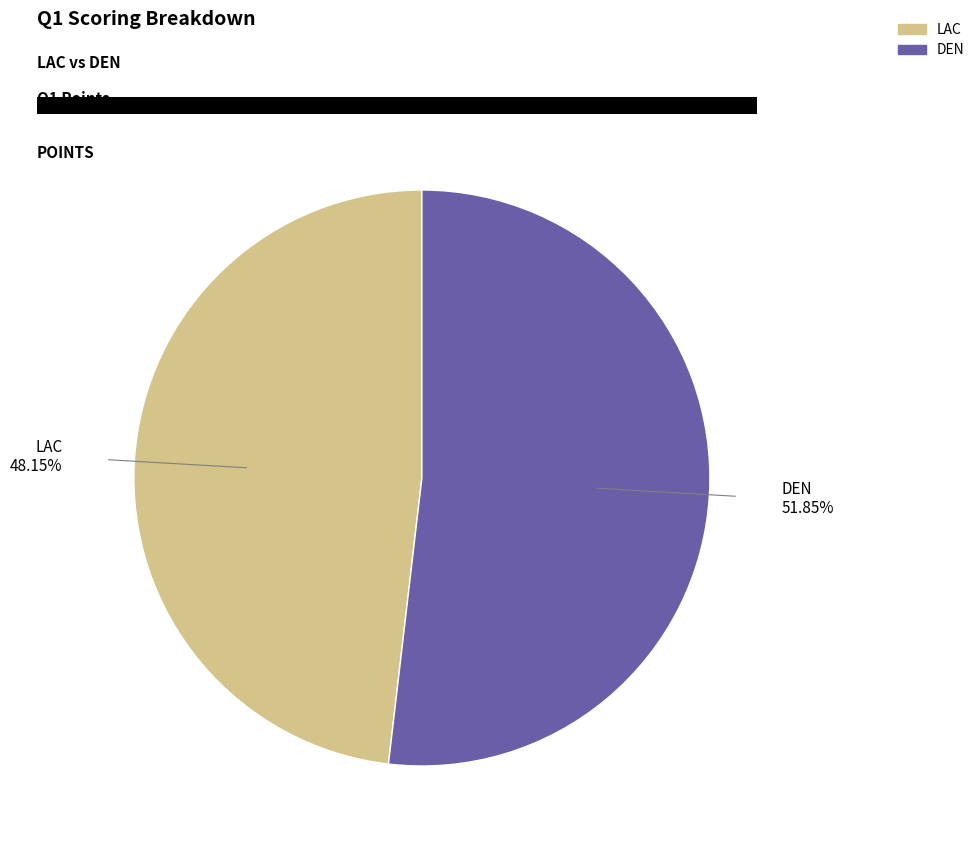

Which slice is the smallest?

LAC